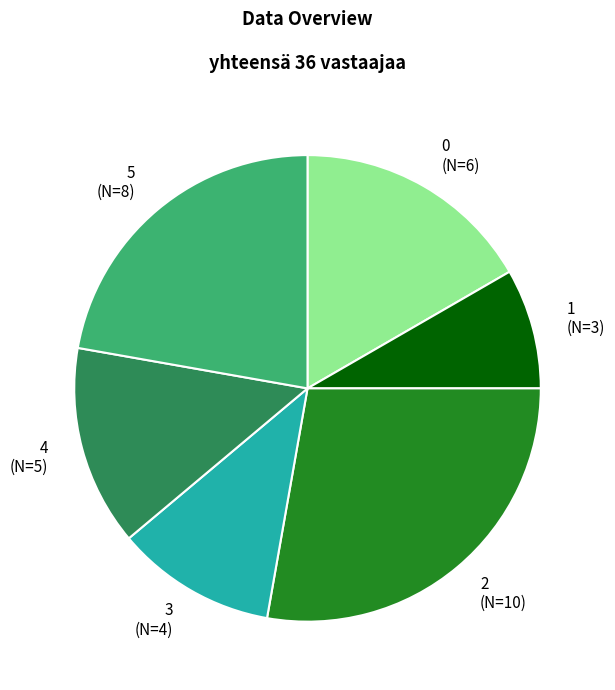

Is it true that 0 is 17% of the pie?

True